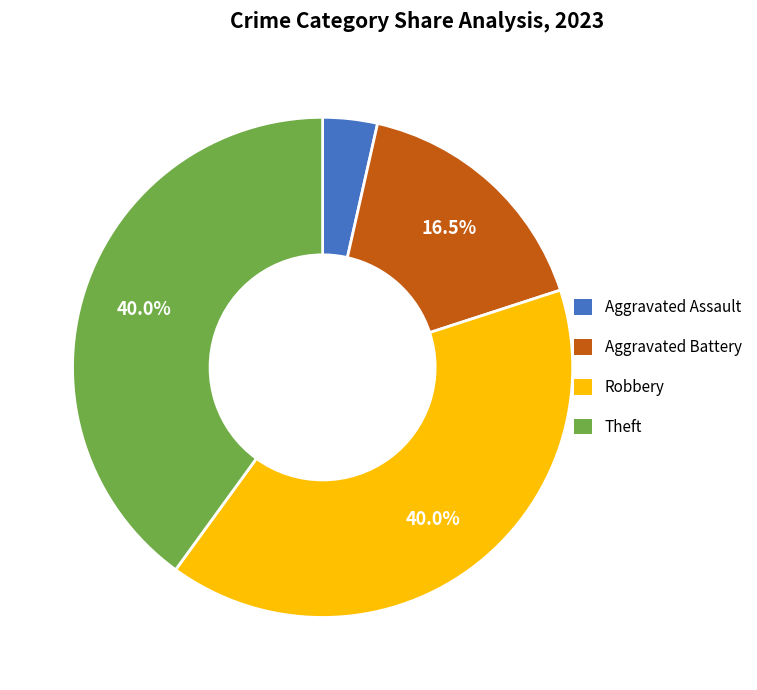

Is the sum of Aggravated Assault and Robbery greater than half?

No